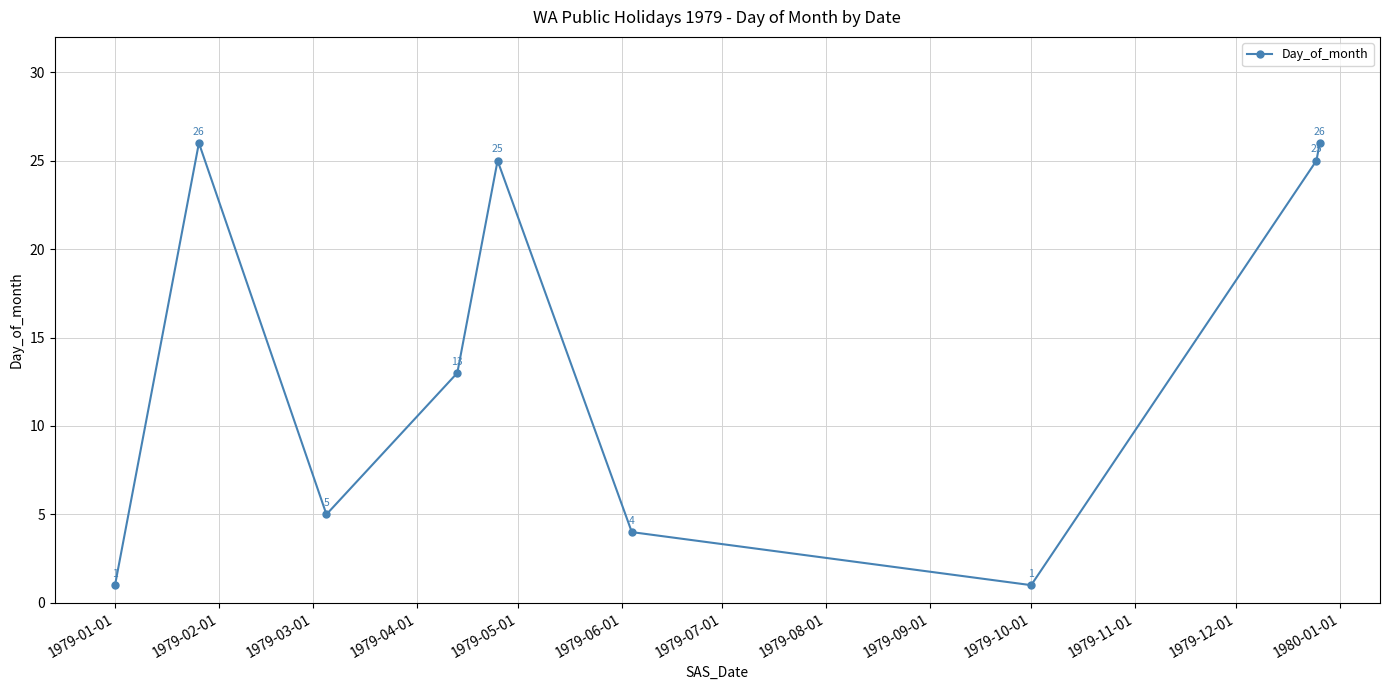

What is the average value?

14